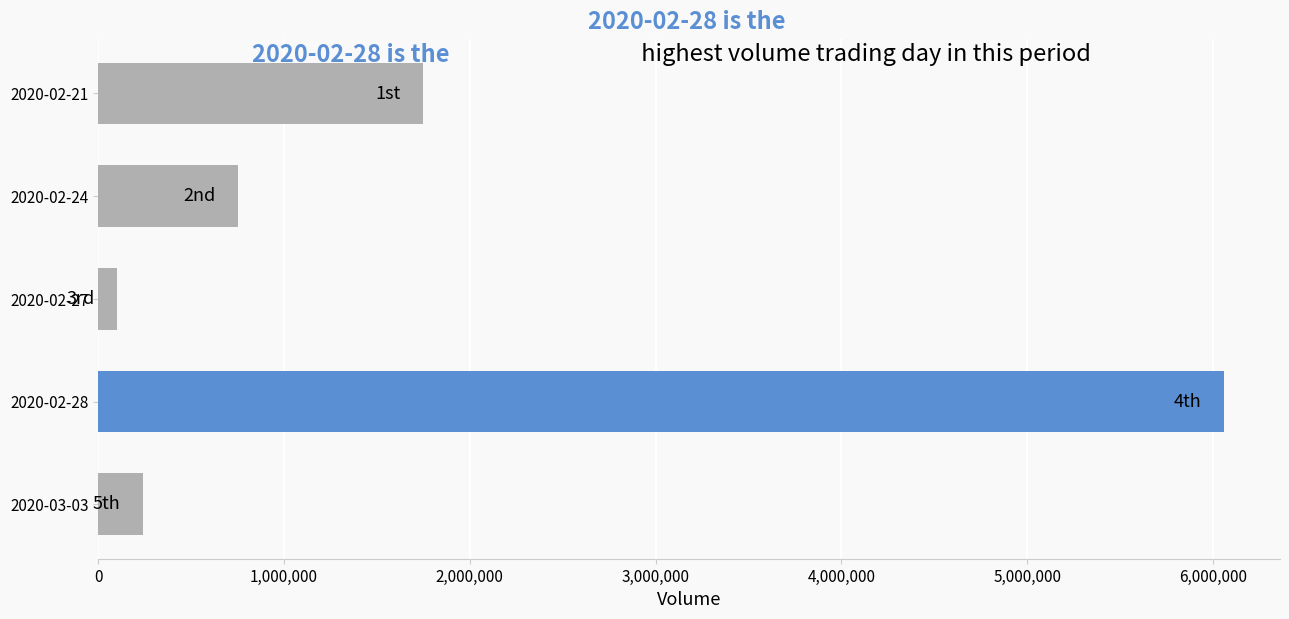

How many data points are less than 755000?

2